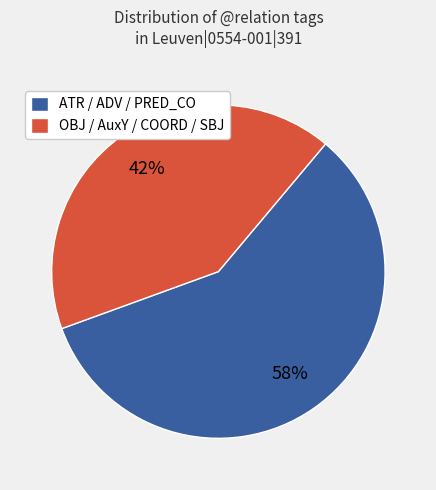

Does OBJ / AuxY / COORD / SBJ account for over 50% of the chart?

No